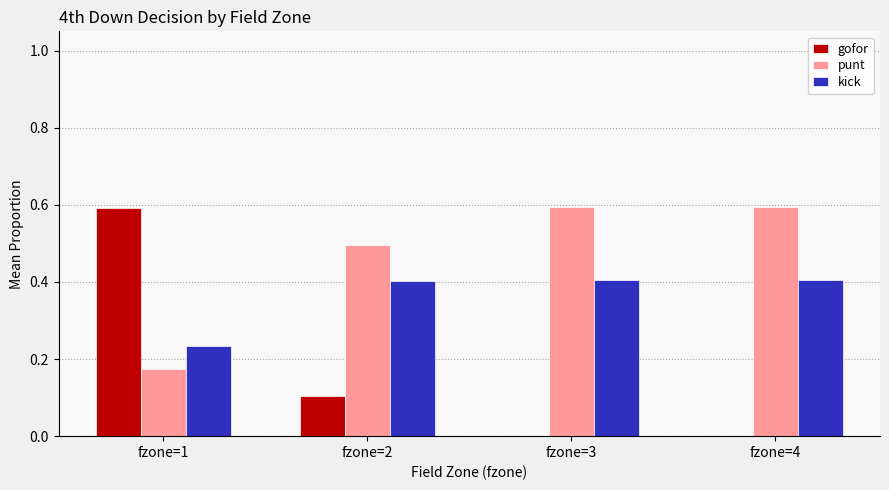

Is it true that kick equals 0.7 at fzone=2?

False